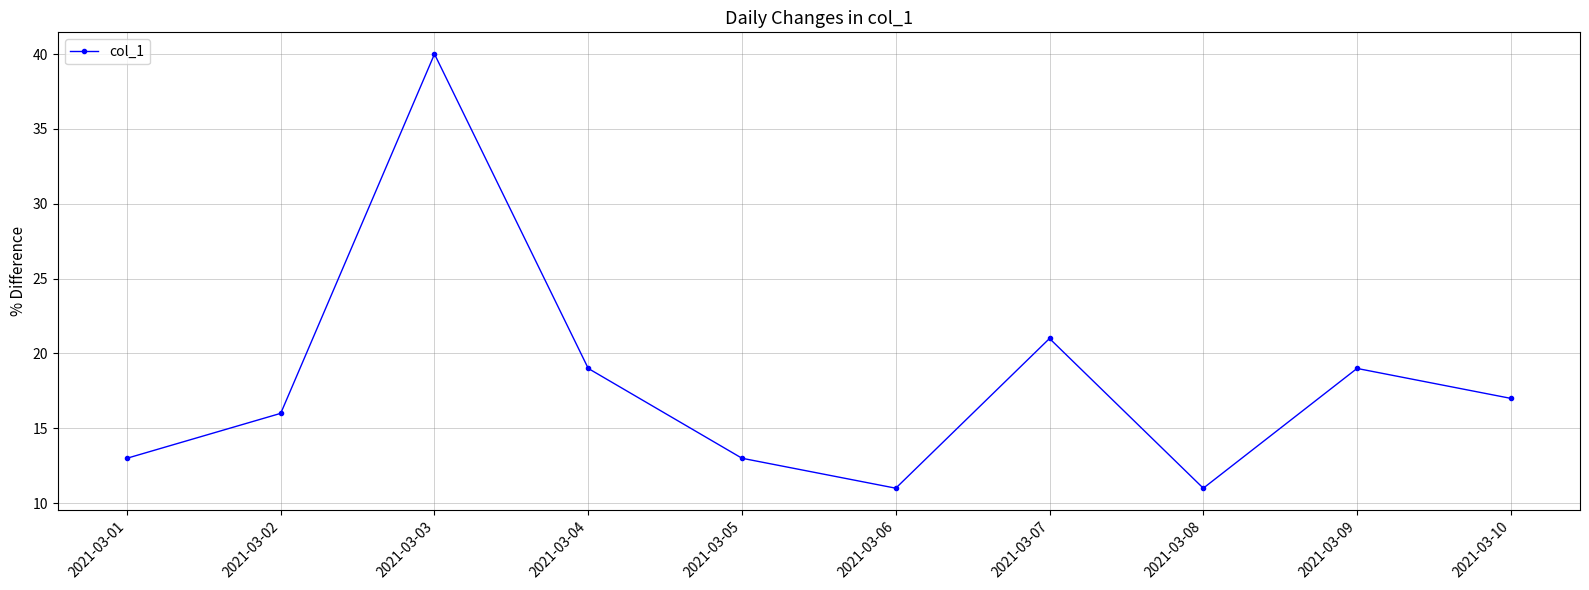

Reading right to left, list all the values displayed in this chart.

17	19	11	21	11	13	19	40	16	13